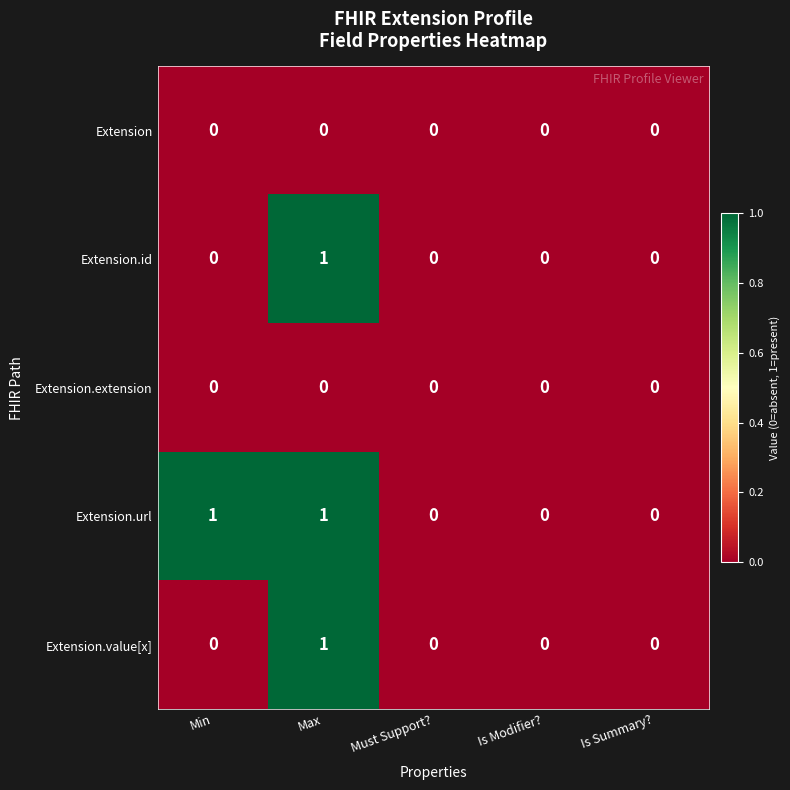

At which category is the sum across all series the highest?

Max